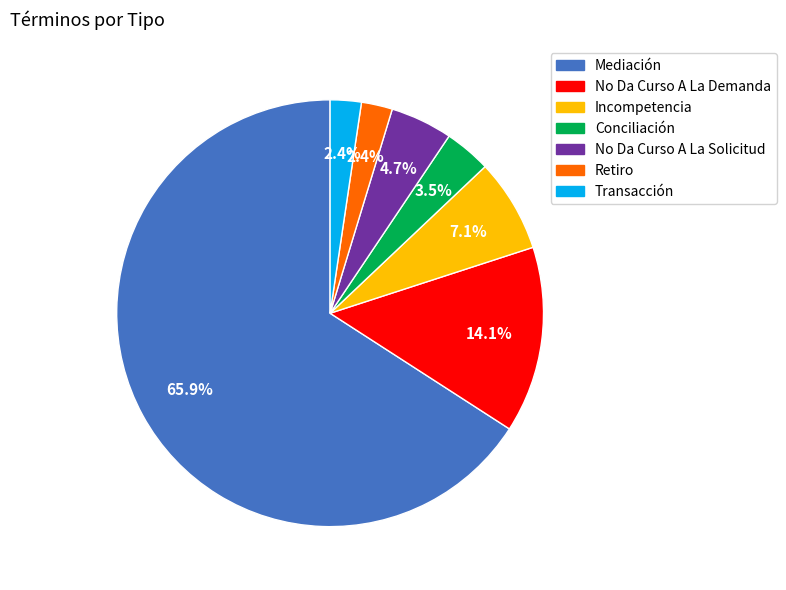

What is the largest slice in the pie chart?

Mediación